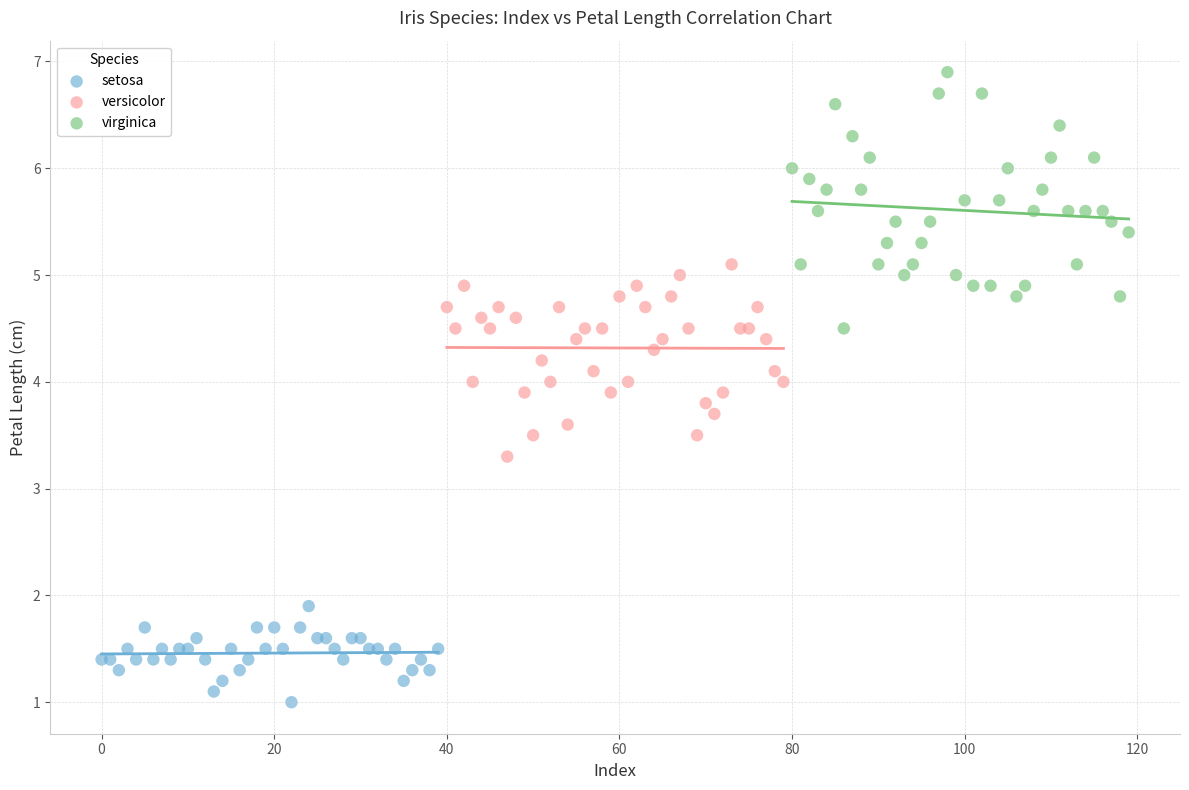

Which series reaches the minimum Y coordinate?

setosa